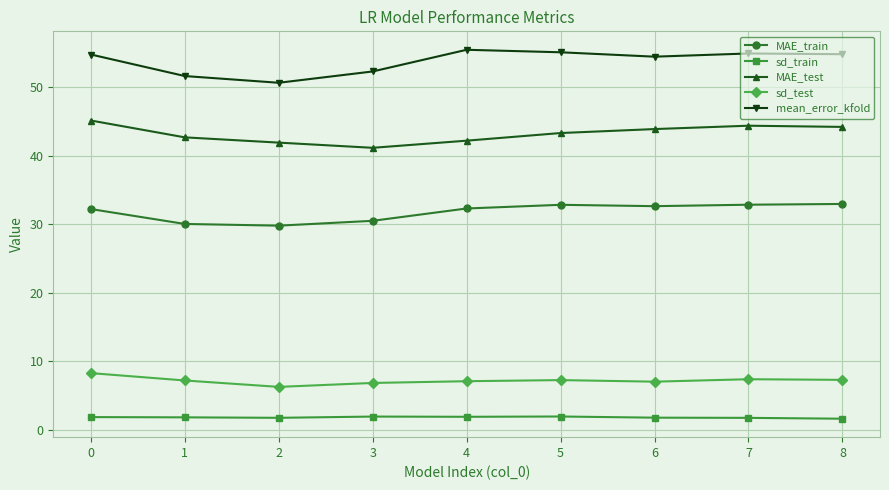

Where is the first local maximum for MAE_test?

7